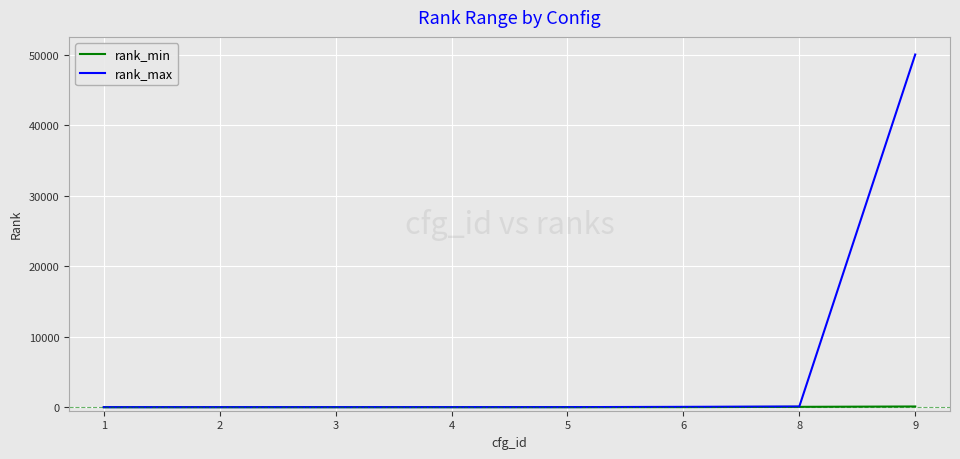

List the series in order of their peak value, lowest first.

rank_min, rank_max